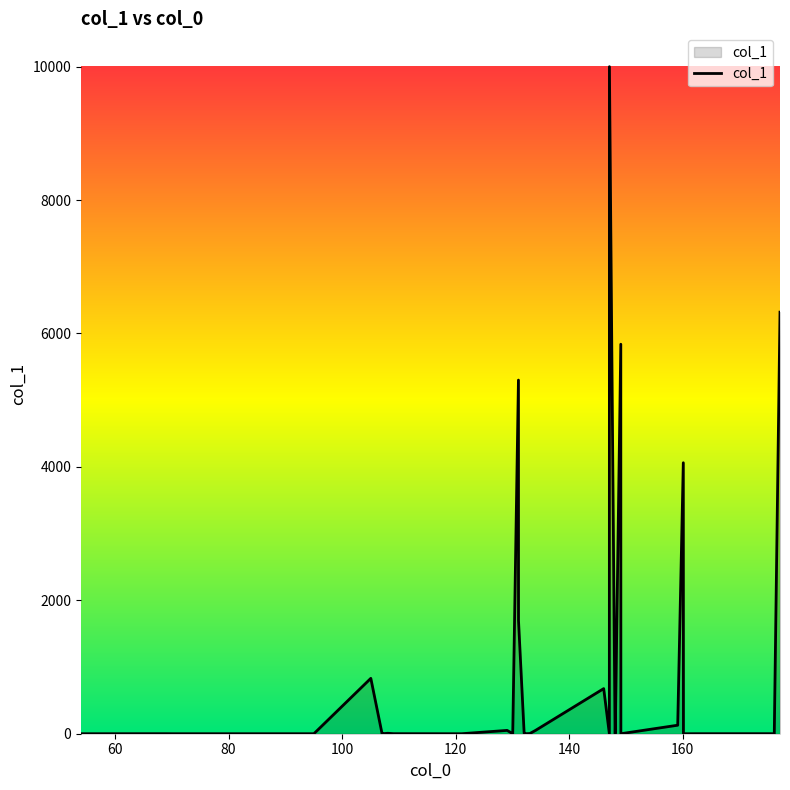

What is the maximum value shown in the chart?

10000.0